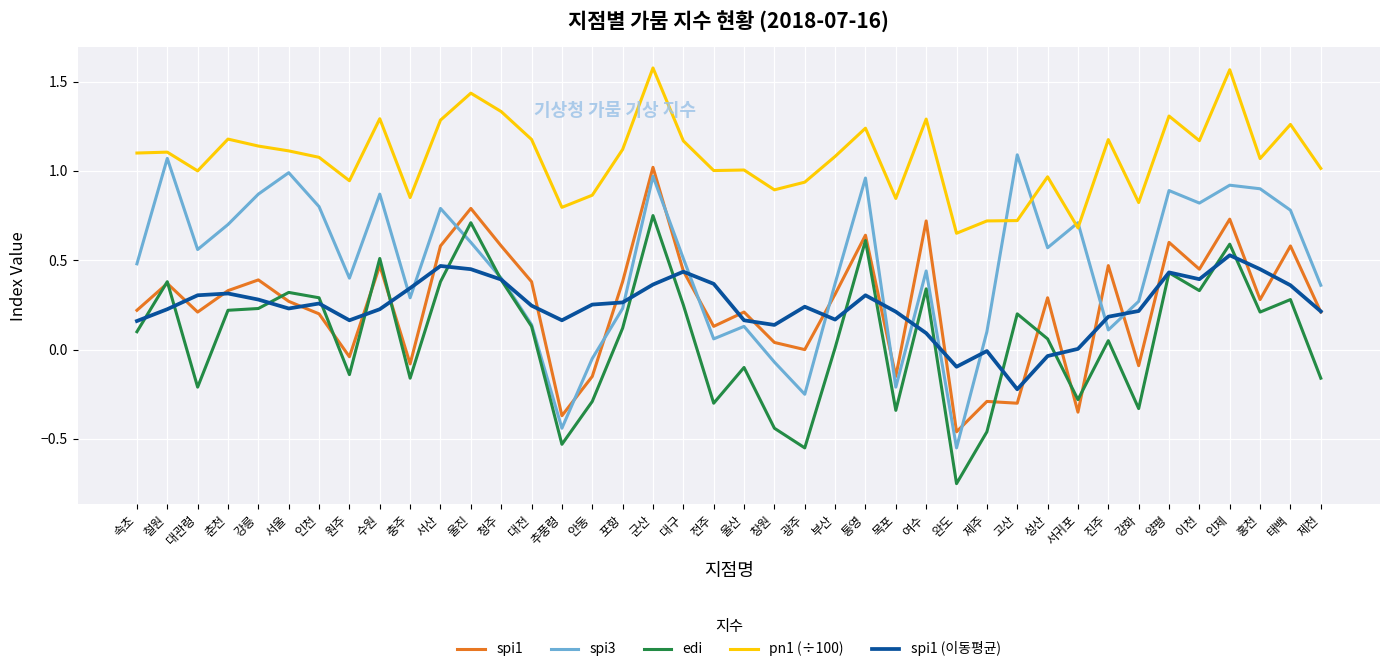

Which series has the largest total across all categories?

pn1 (÷100)